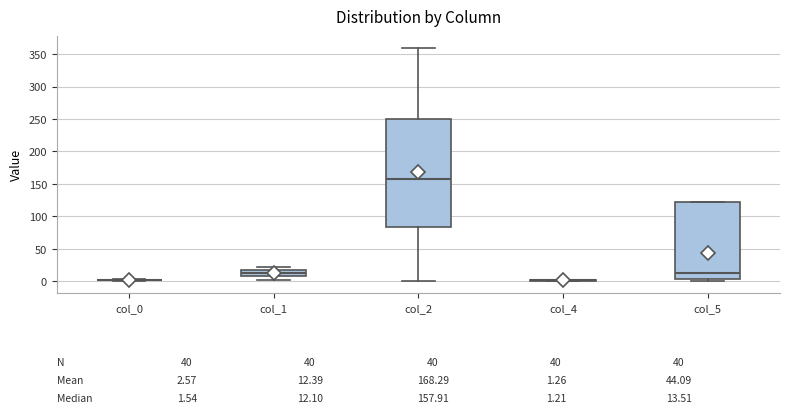

Comparing the boxes themselves (not the whiskers), which one is the tallest?

col_2